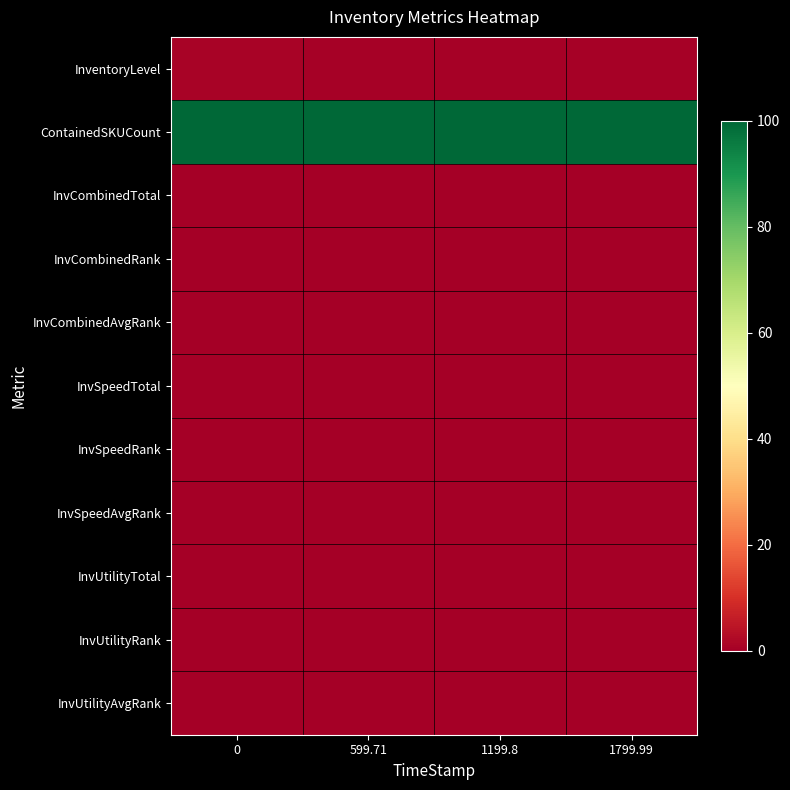

Reading left to right, what are all the values shown in this chart?

row_0: 0.8	0.7	0.6	0.4
row_1: 100.0	100.0	100.0	100.0
row_2: 0.0	0.0	0.0	0.0
row_3: 0.0	0.0	0.0	0.0
row_4: 0.0	0.0	0.0	0.0
row_5: 0.0	0.0	0.0	0.0
row_6: 0.0	0.0	0.0	0.0
row_7: 0.0	0.0	0.0	0.0
row_8: 0.0	0.0	0.0	0.0
row_9: 0.0	0.0	0.0	0.0
row_10: 0.0	0.0	0.0	0.0